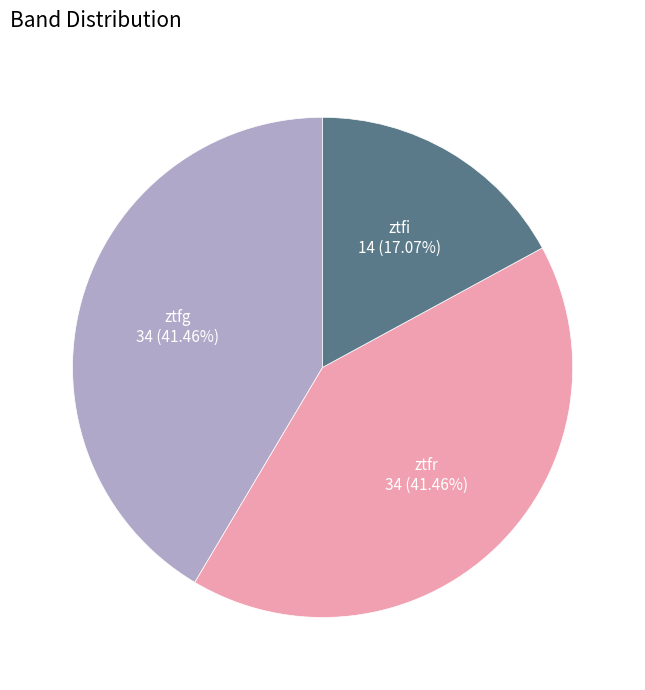

Which category has the smallest portion of the pie?

ztfi